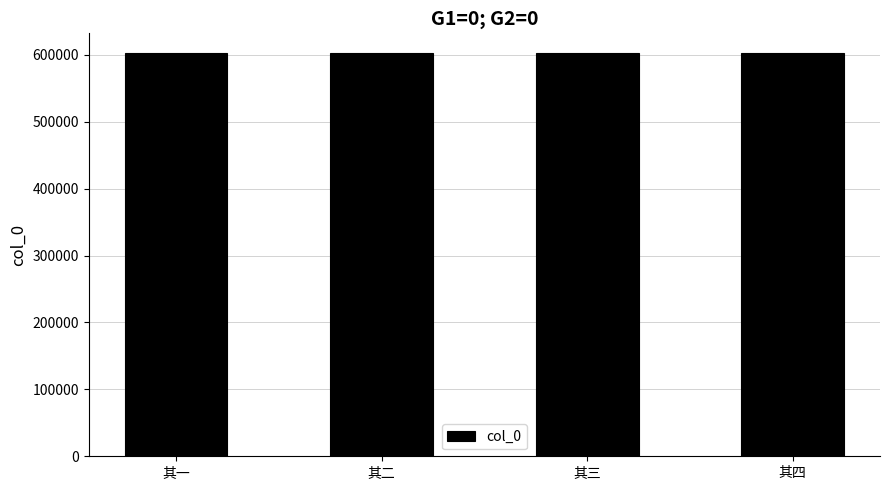

What value does the data have at 其三?

602384